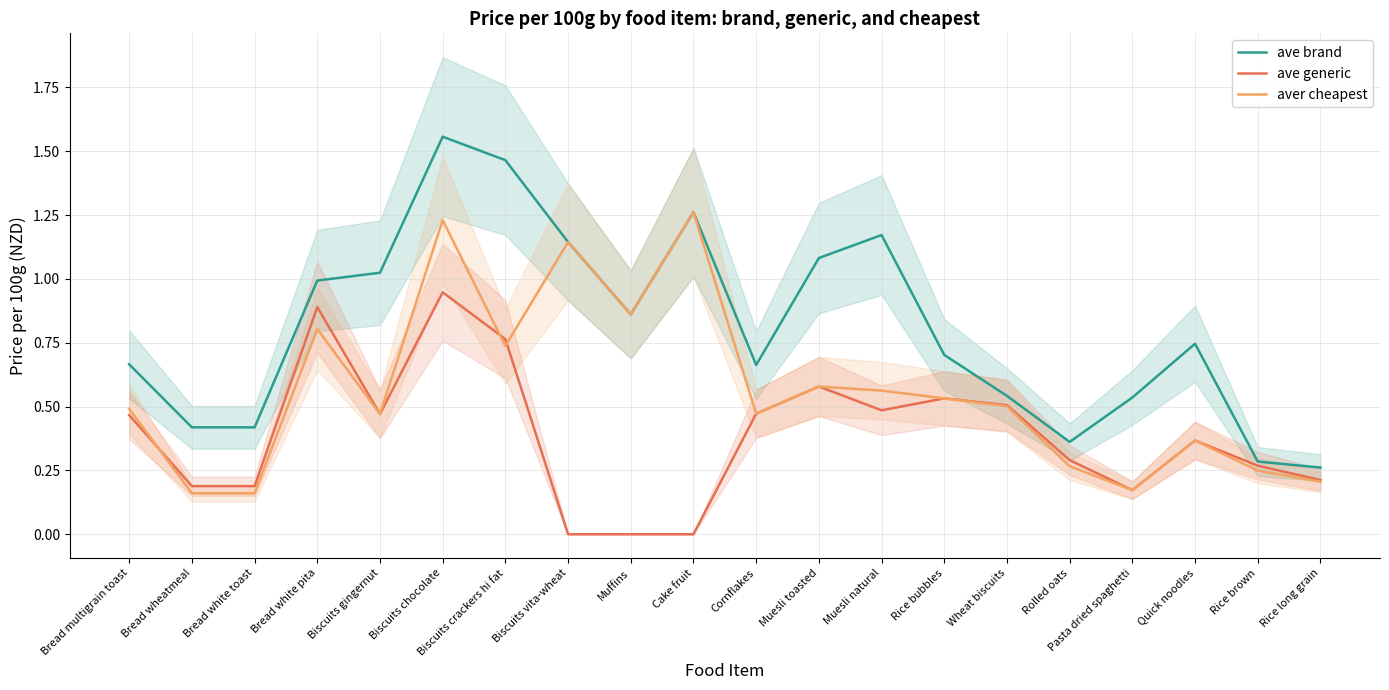

List the series in order of their overall mean, highest first.

ave brand, aver cheapest, ave generic